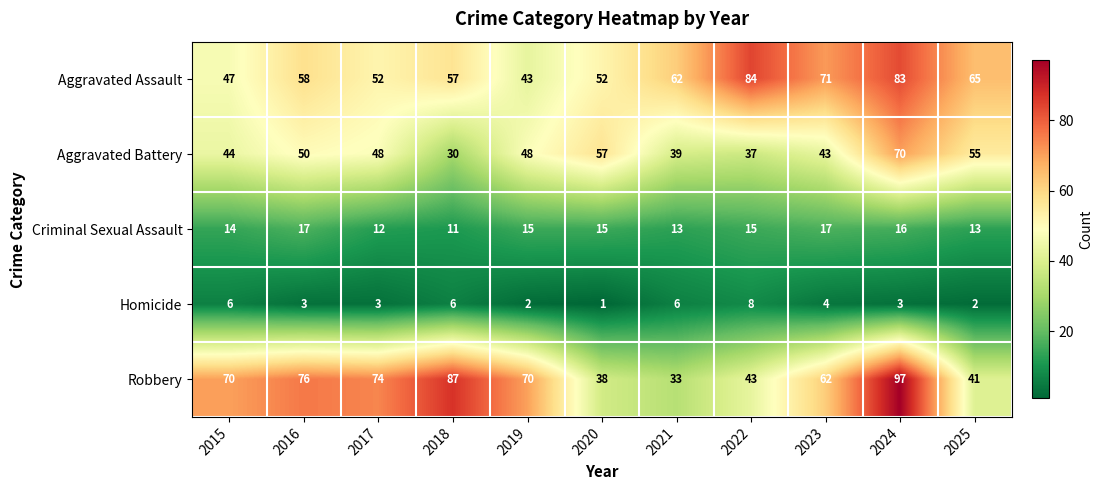

What is the minimum value shown in the chart?

1